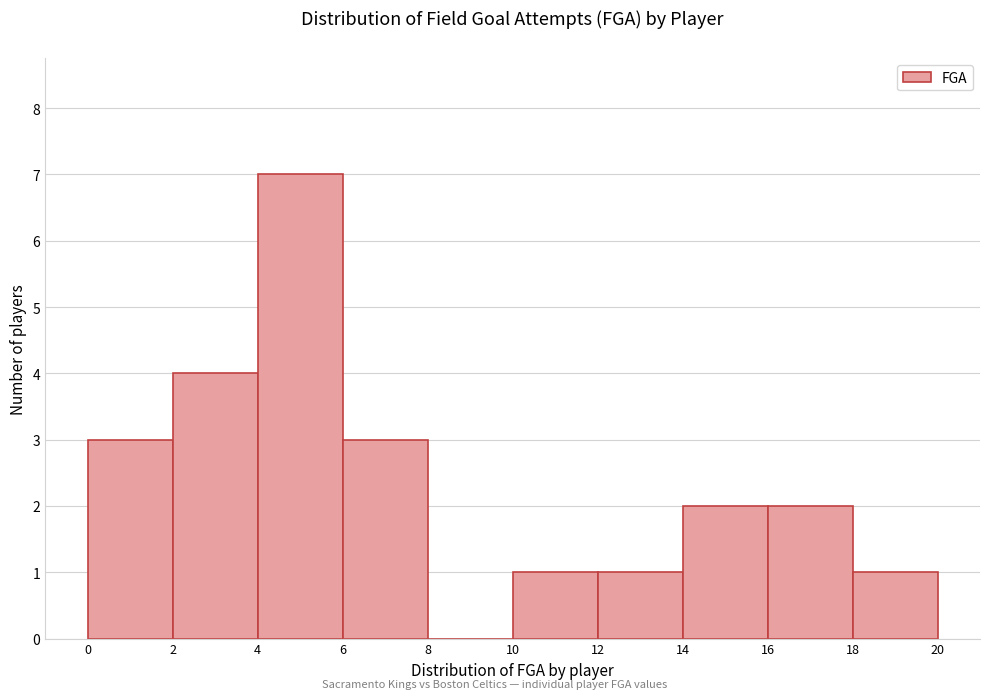

Over which range of the x-axis is the bar tallest?

4 to 6